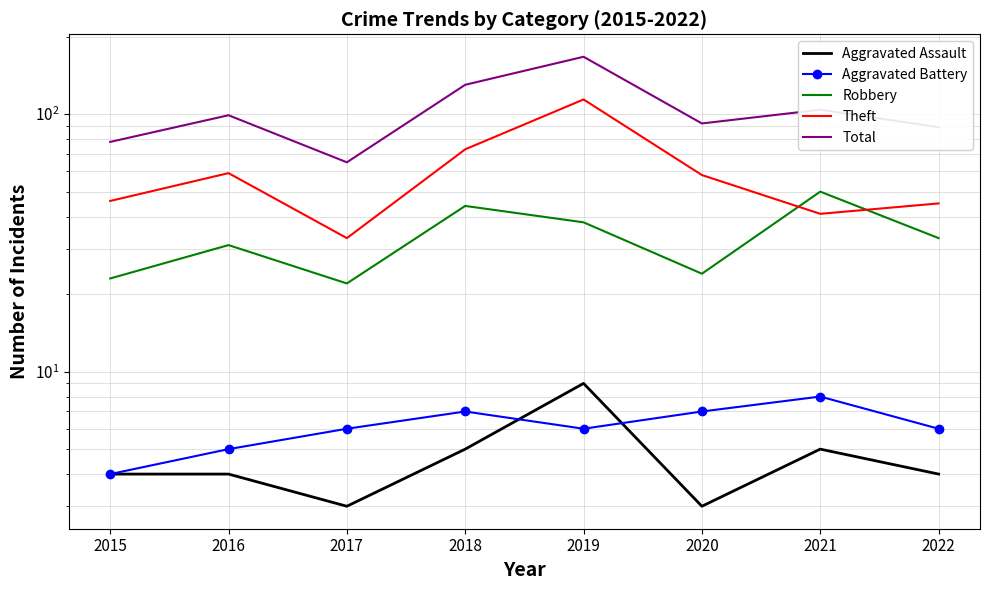

Count the number of categories in the chart.

8